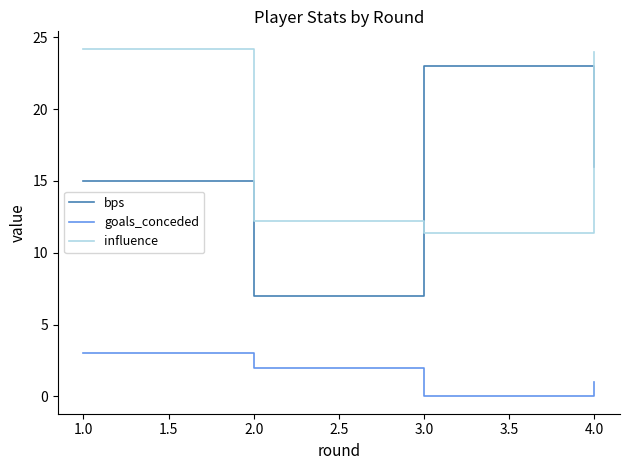

Where does the influence series first go above 24?

1.0